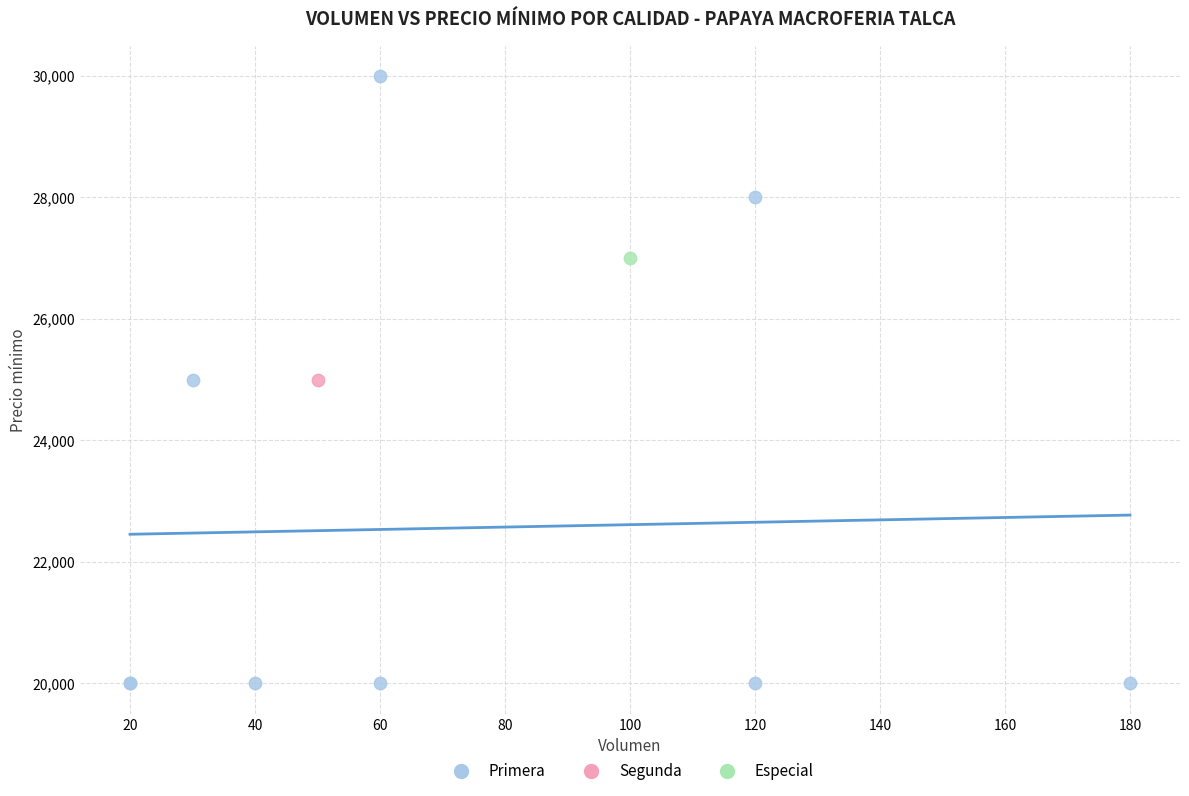

What are all the series names shown in the legend?

Primera, Segunda, Especial